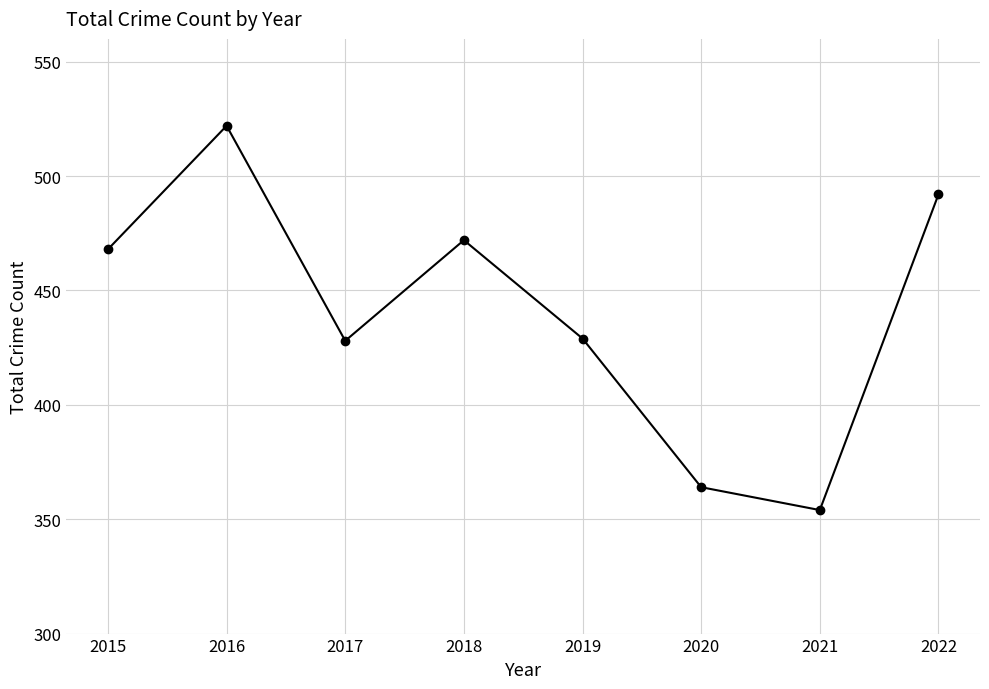

What is the greatest value displayed?

522